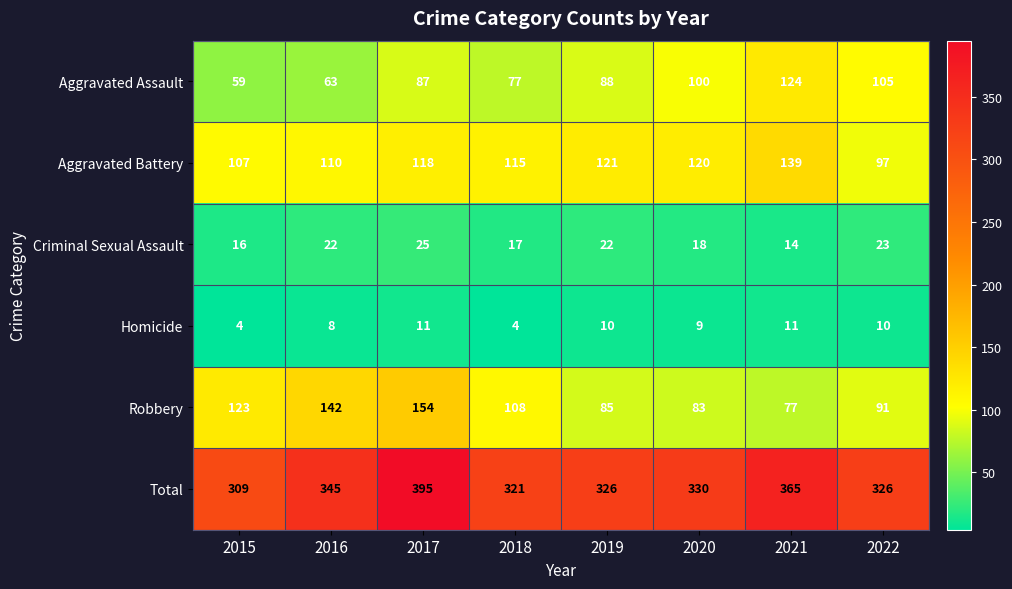

Rank the categories by Aggravated Battery value from highest to lowest.

2021, 2019, 2020, 2017, 2018, 2016, 2015, 2022